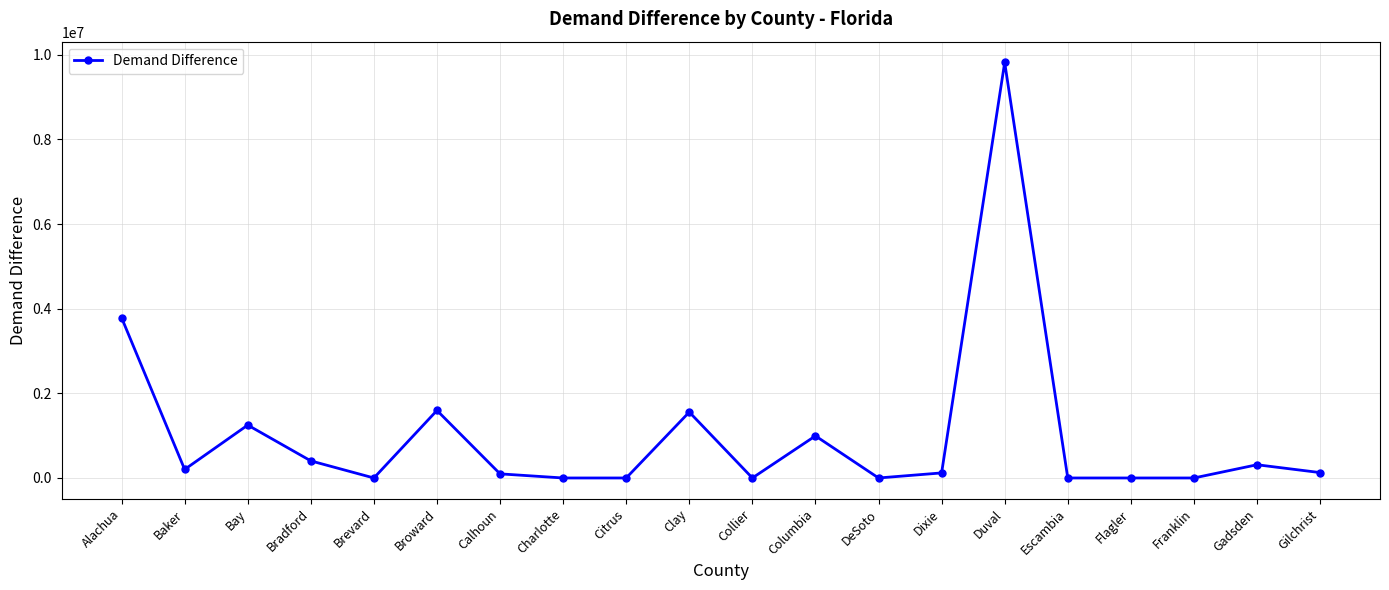

What is the difference between the values at Gadsden and Alachua?

3474450